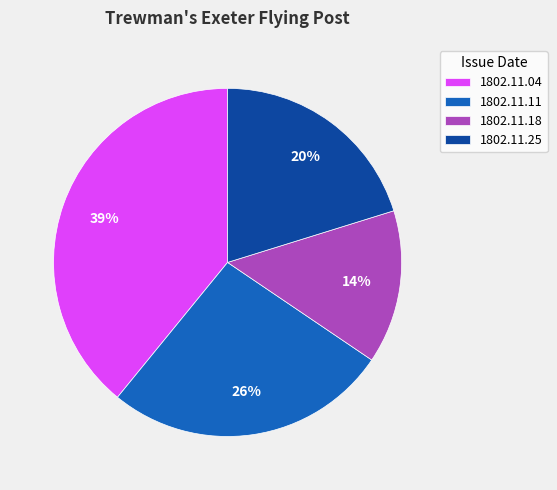

To the nearest percent, what is the difference between the largest and smallest slice percentages?

25%